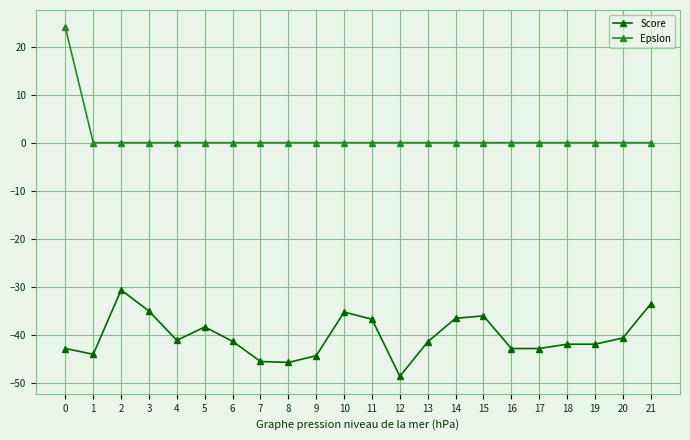

Where is the first local maximum for Score?

2